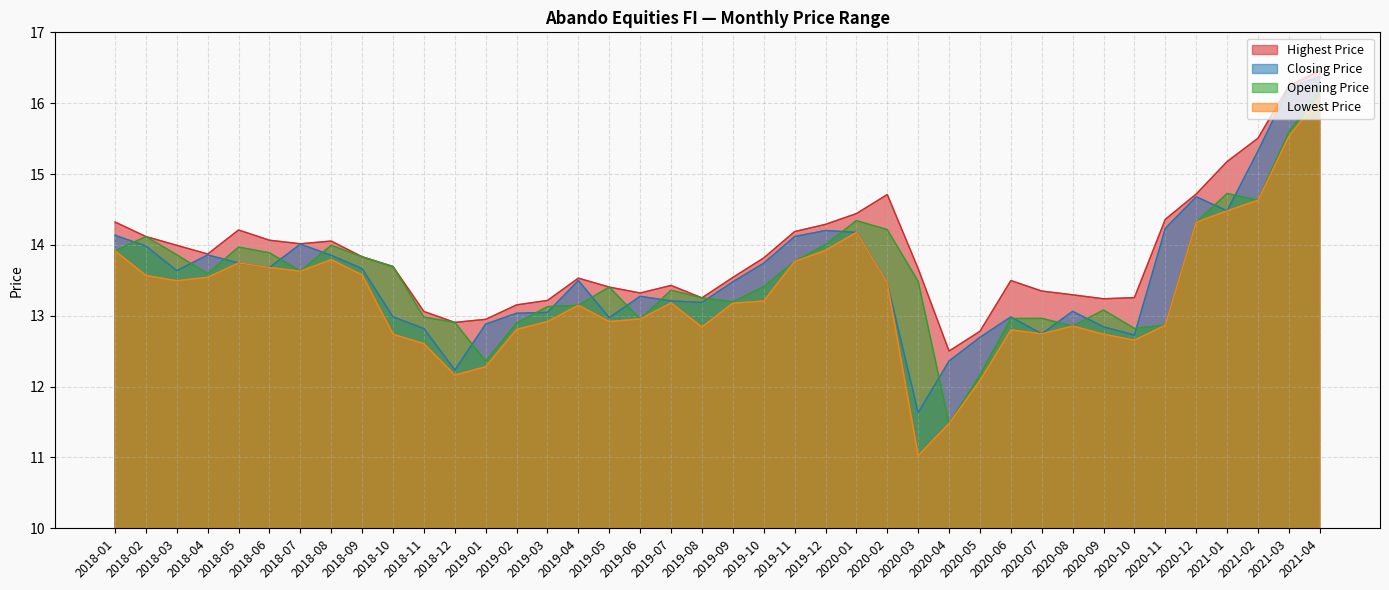

Does the chart display data point markers on the line(s)?

No